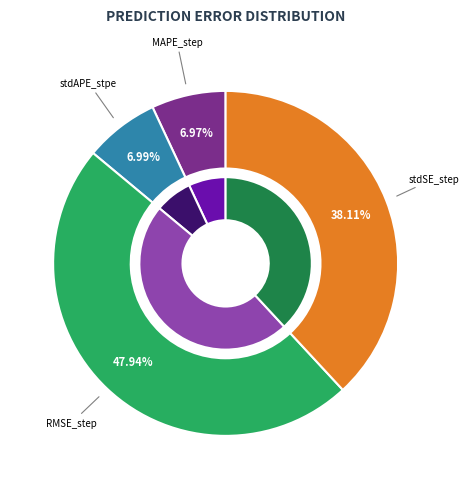

Rank the categories by value from lowest to highest.

MAPE_step, stdAPE_stpe, stdSE_step, RMSE_step